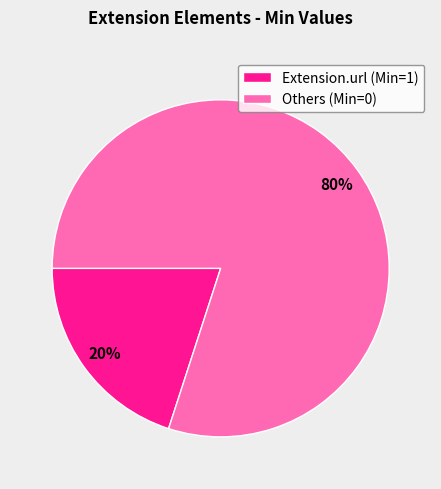

Which slice represents more than half of the pie?

Others (Min=0)